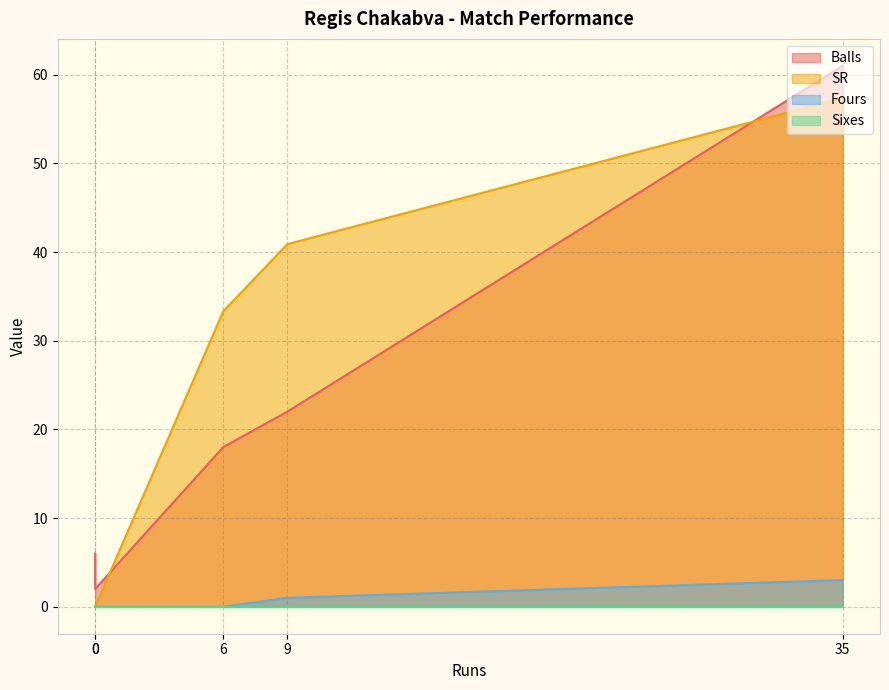

Reading left to right, list all the values displayed in this chart.

Balls: 35=61.0	0=6.0	6=18.0	0=2.0	9=22.0
SR: 35=57.4	0=0.0	6=33.3	0=0.0	9=40.9
Fours: 35=3.0	0=0.0	6=0.0	0=0.0	9=1.0
Sixes: 35=0.0	0=0.0	6=0.0	0=0.0	9=0.0